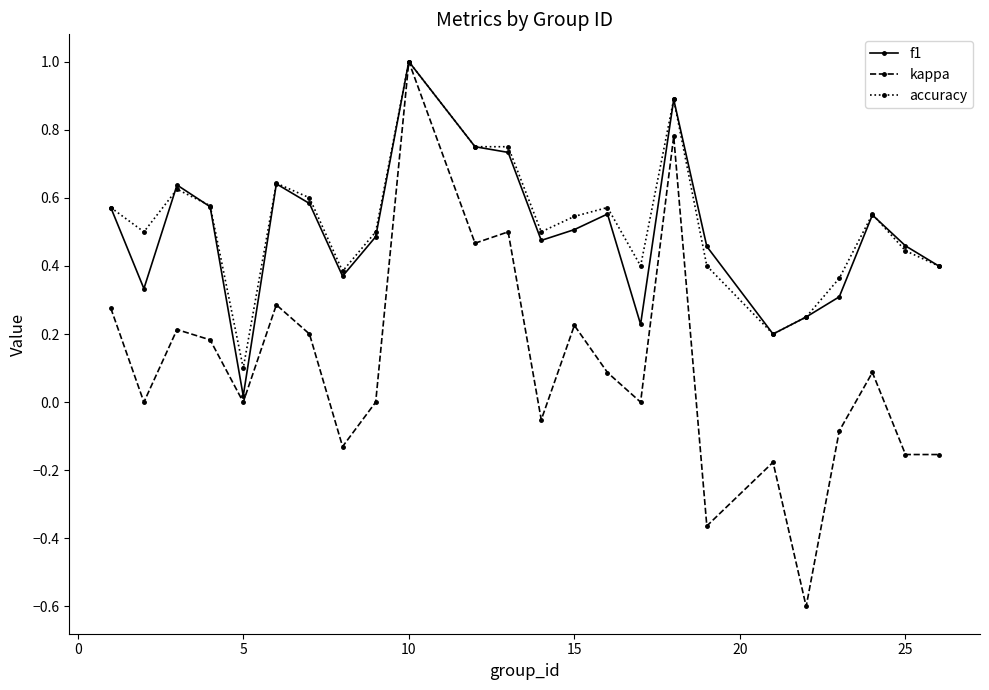

In kappa, how many points are higher than both neighbors (excluding endpoints)?

8